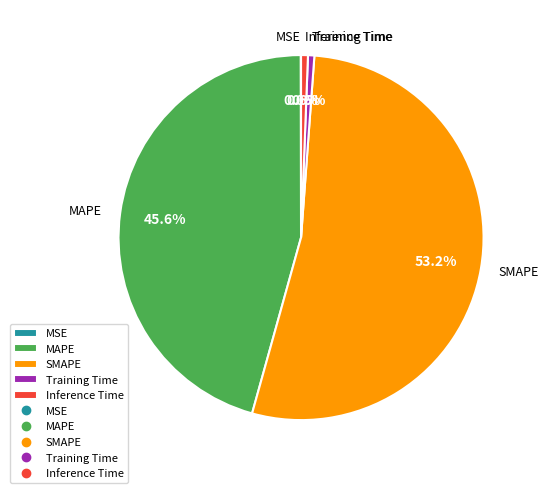

Which category has the biggest portion of the pie?

SMAPE